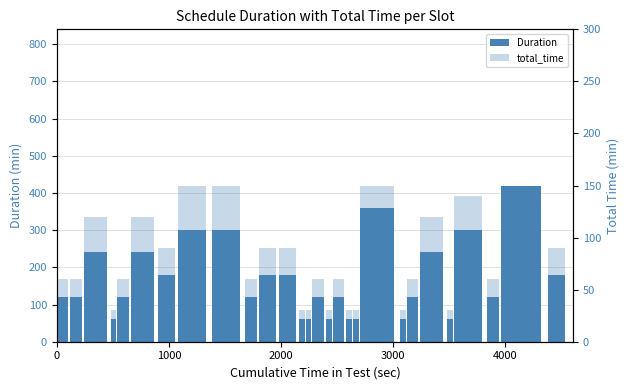

List the series in order of their peak value, lowest first.

total_time, Duration